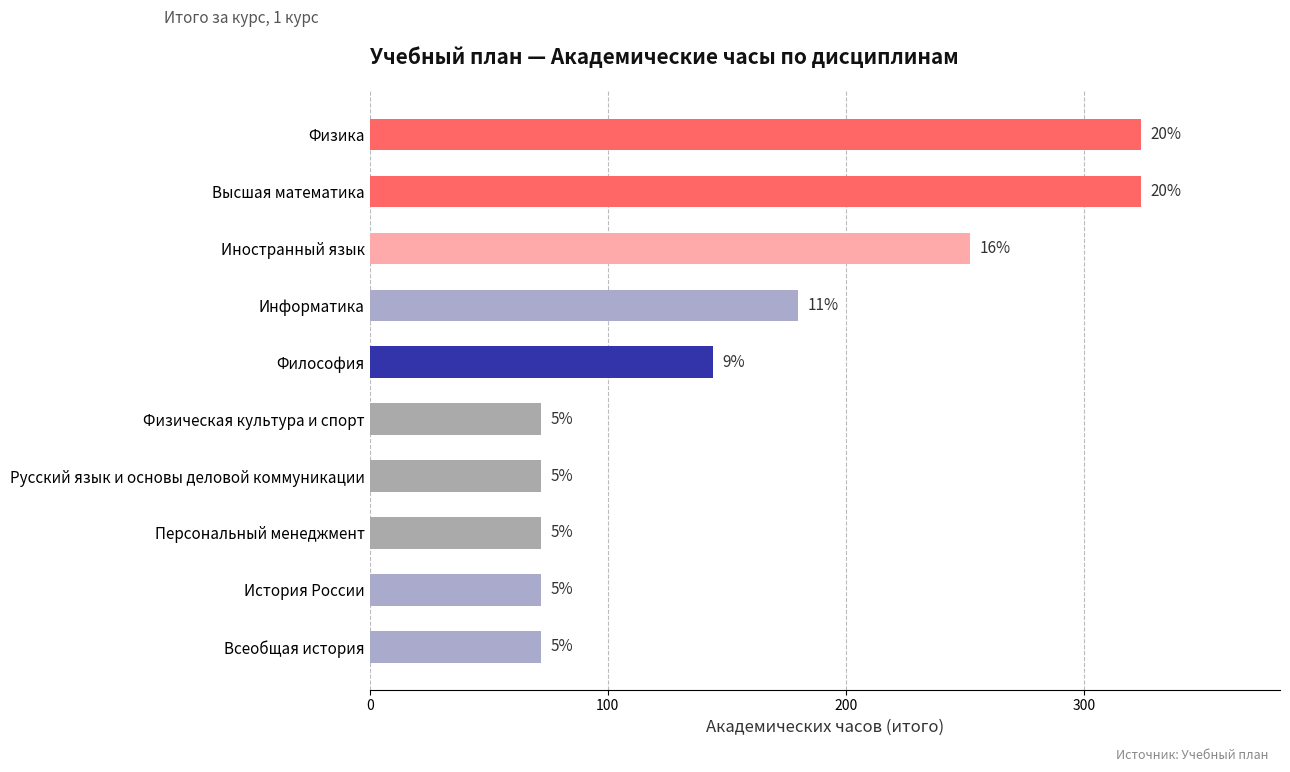

Are the bars horizontal?

Yes